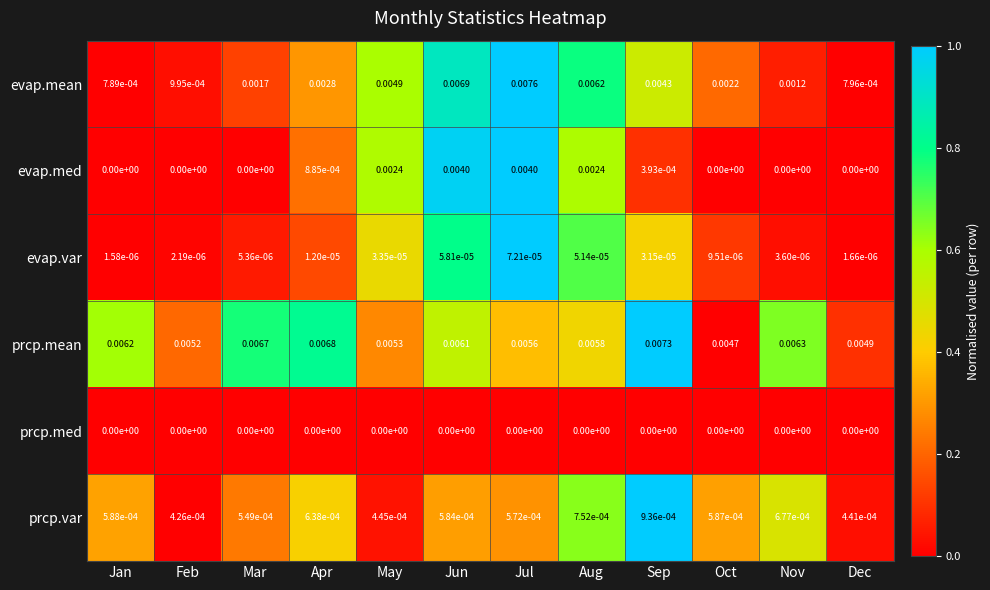

Which label corresponds to the largest value in the chart?

Jul